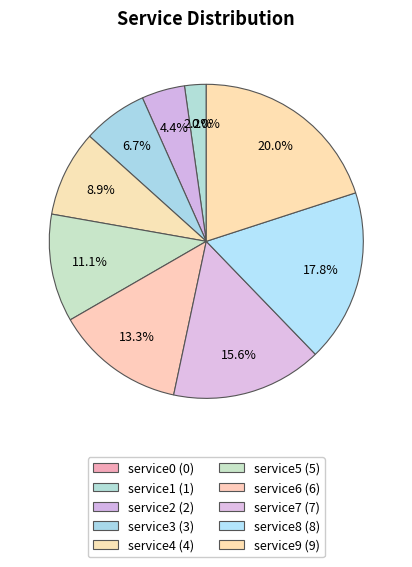

Do service1 and service2 together represent more than half of the pie?

No